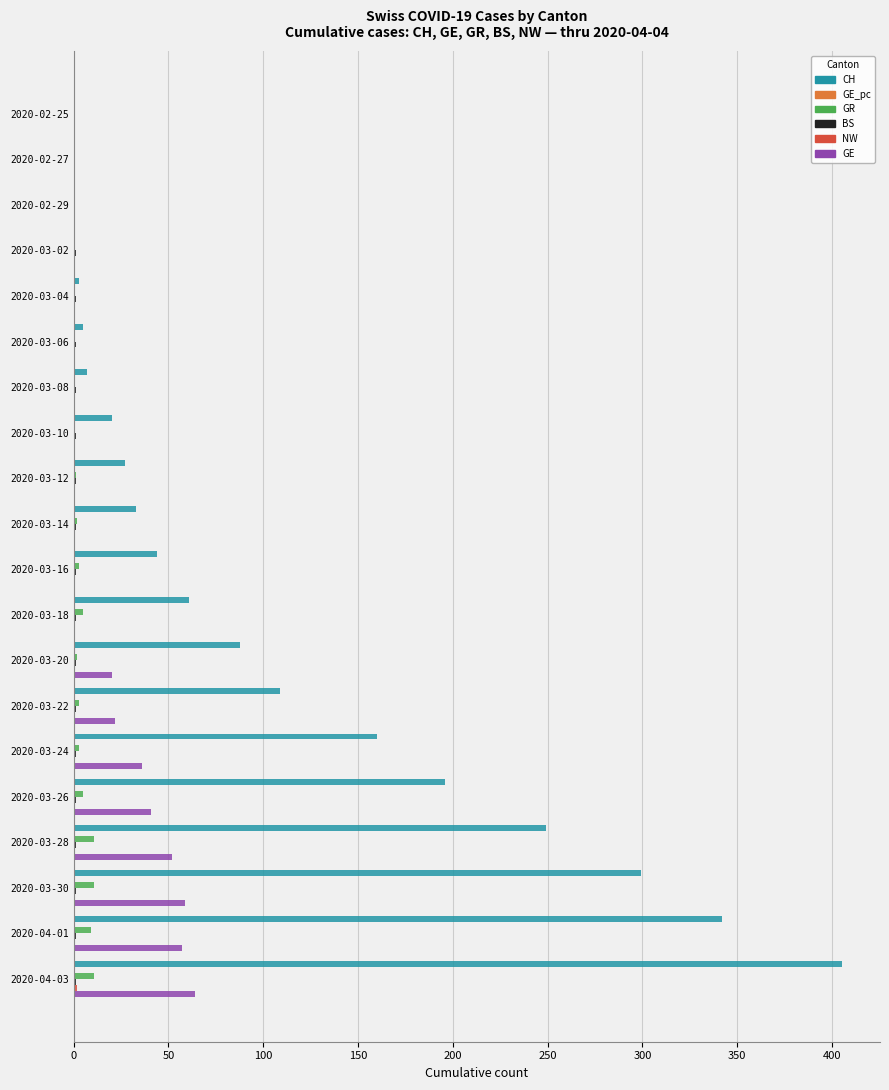

Which series has the largest total across all categories?

CH